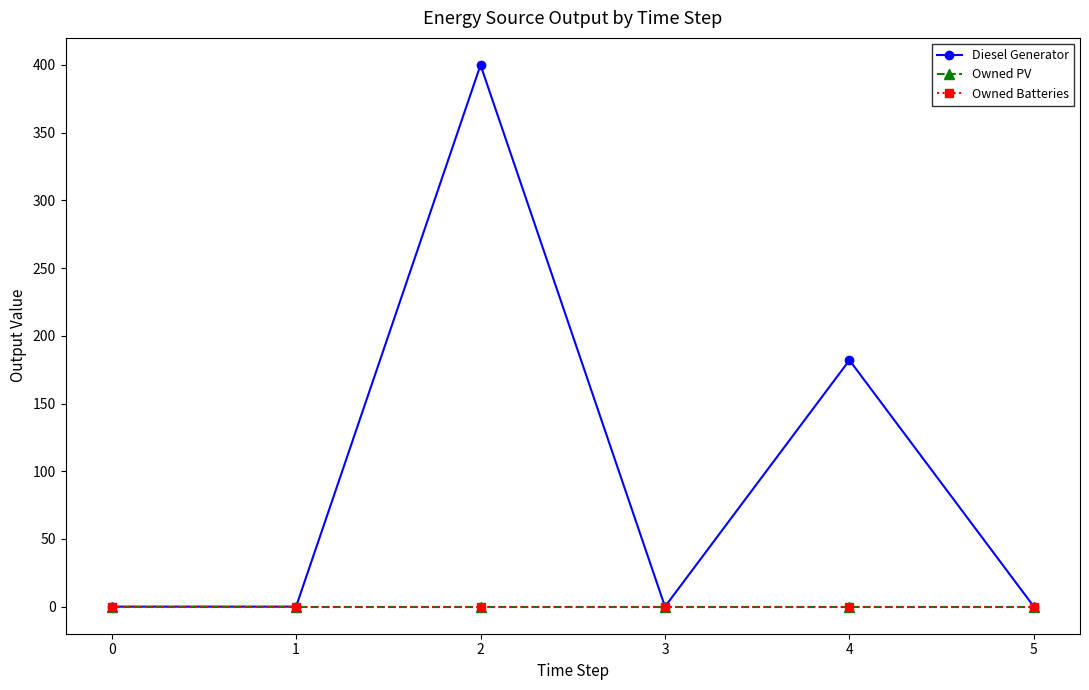

What is the difference between the Diesel Generator values at 2 and 0?

400